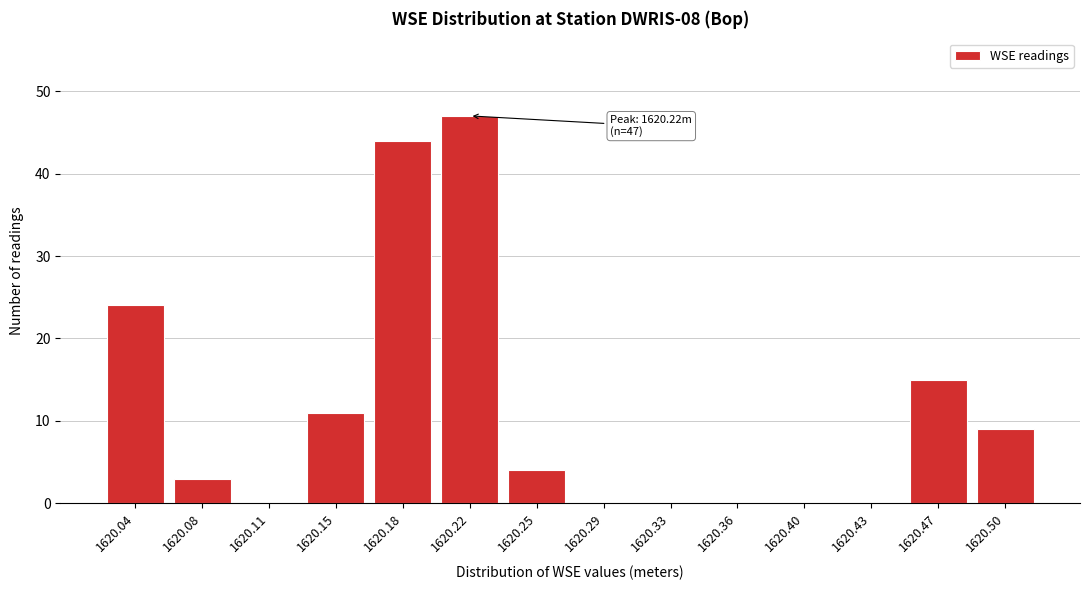

Reading left to right, list all the values displayed in this chart.

1620.04=24	1620.08=3	1620.11=0	1620.15=11	1620.18=44	1620.22=47	1620.25=4	1620.29=0	1620.33=0	1620.36=0	1620.40=0	1620.43=0	1620.47=15	1620.50=9